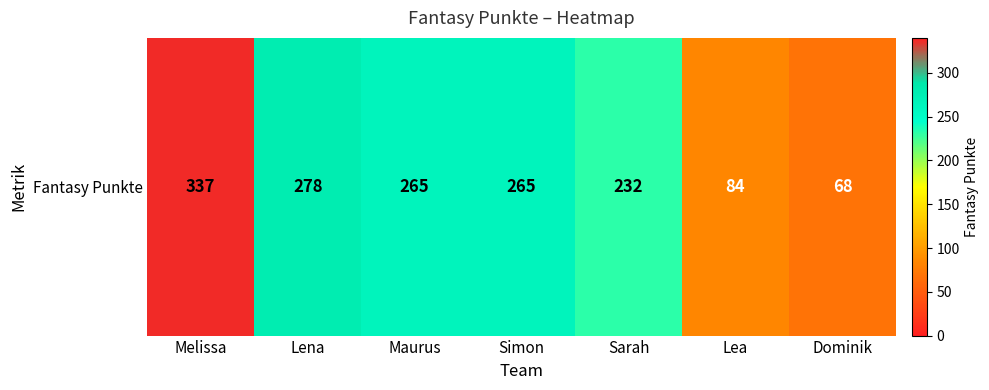

At which category does the chart reach its minimum across all series?

Dominik